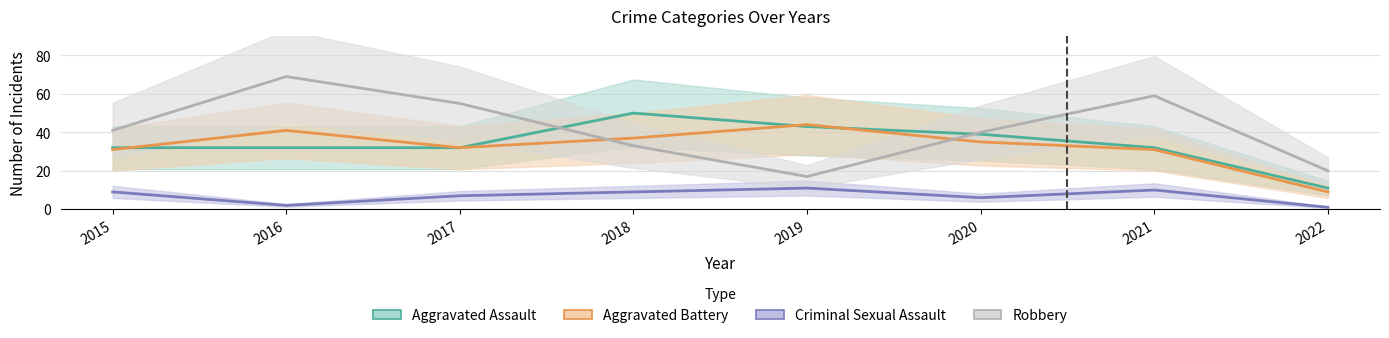

Between 2017 and 2020, which series saw the biggest shift?

Robbery